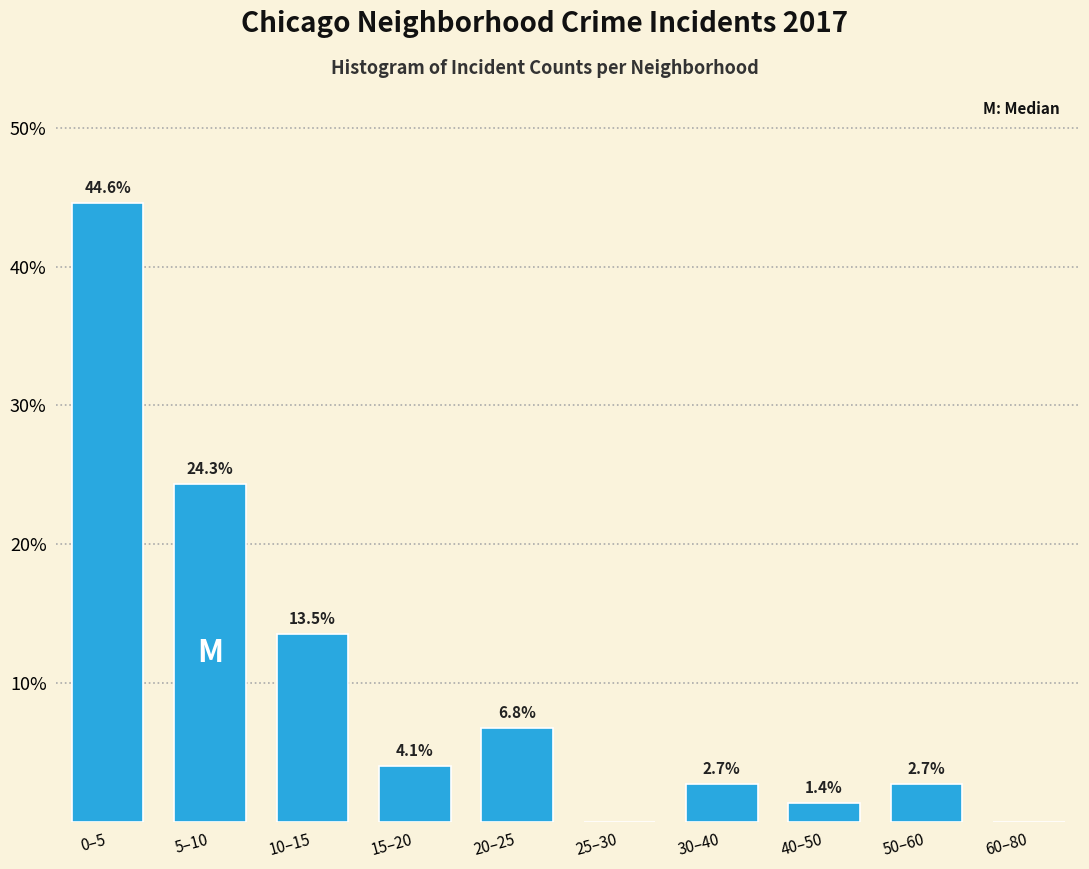

Reading left to right, transcribe all the data shown in this chart.

0–5=44.6	5–10=24.3	10–15=13.5	15–20=4.1	20–25=6.8	25–30=0.0	30–40=2.7	40–50=1.4	50–60=2.7	60–80=0.0